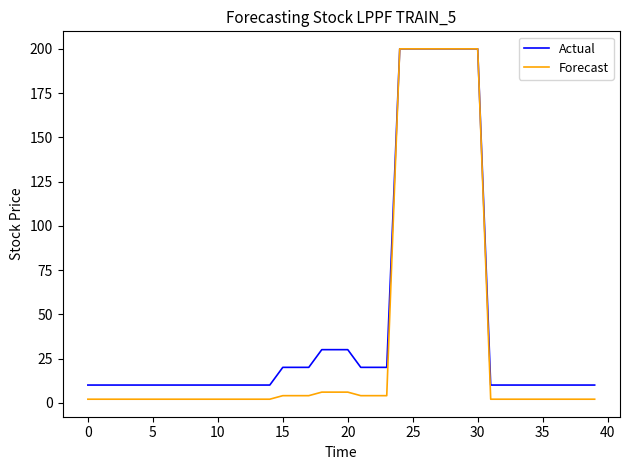

Is this an area chart (filled region under the line)?

No